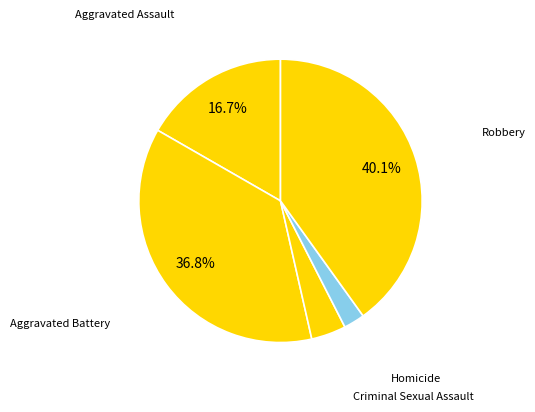

To the nearest percent, what portion does Criminal Sexual Assault represent?

4%